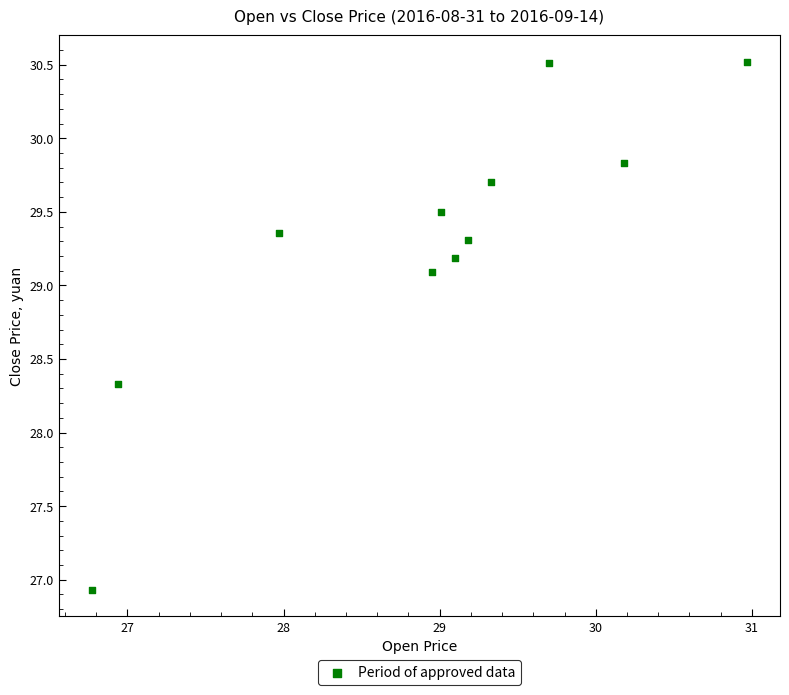

What Y value in the scatter plot is closest to 28?

28.3